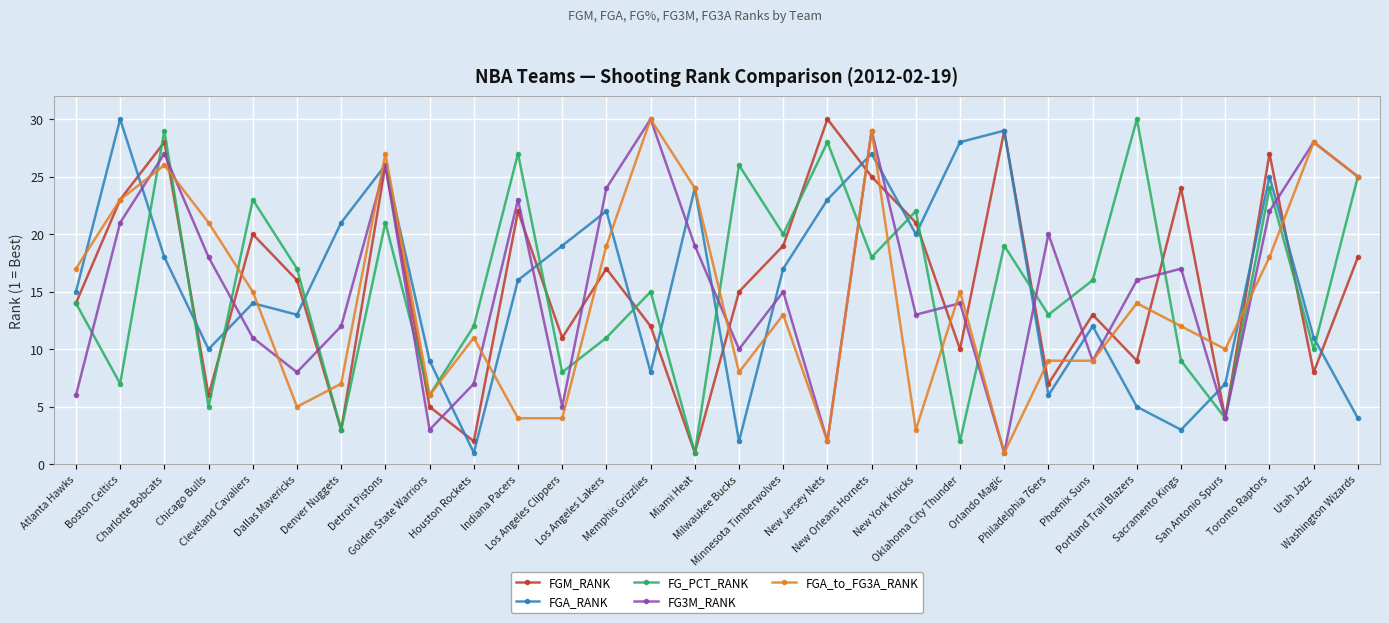

What position from the right is Minnesota Timberwolves?

14